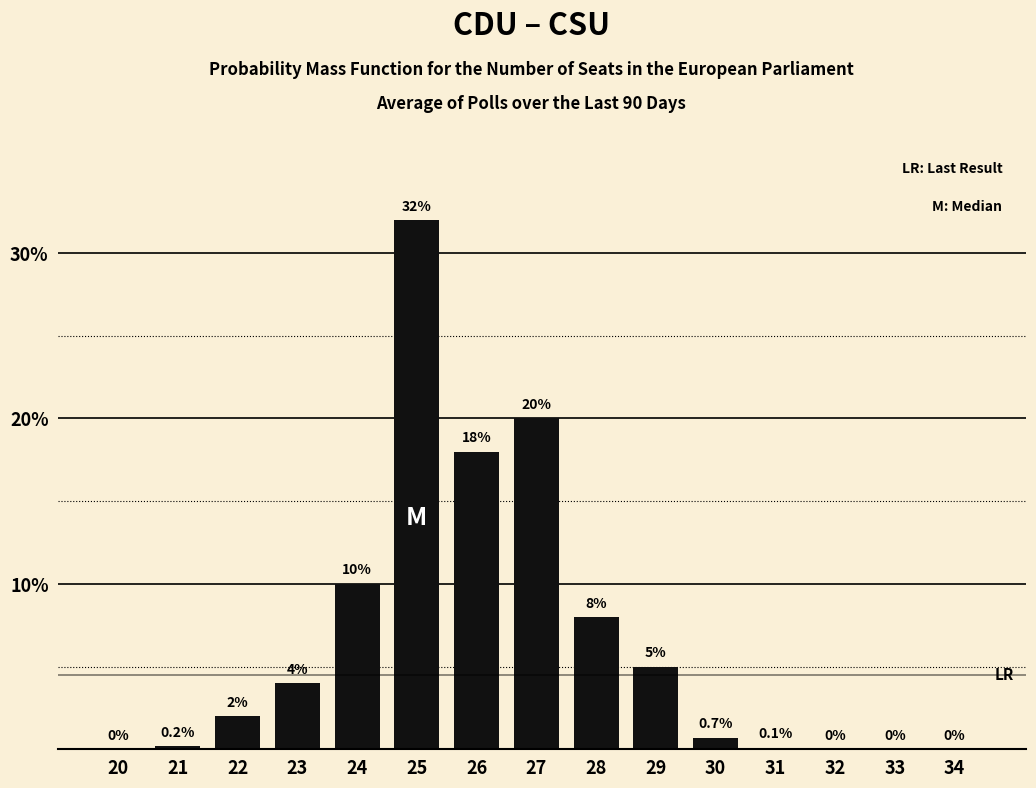

Reading left to right, list all the values displayed in this chart.

20=0.0	21=0.2	22=2.0	23=4.0	24=10.0	25=32.0	26=18.0	27=20.0	28=8.0	29=5.0	30=0.7	31=0.1	32=0.0	33=0.0	34=0.0